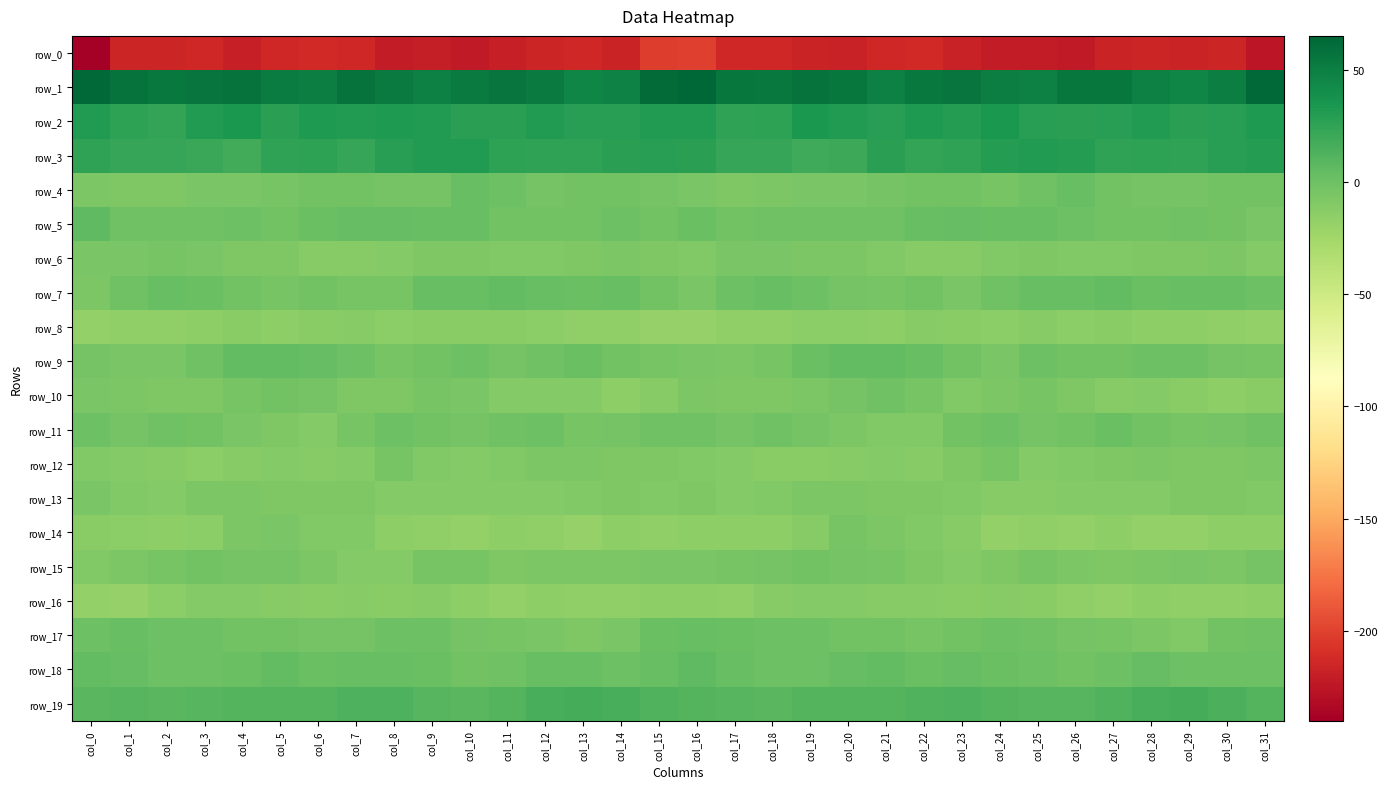

The row_16 series shows -12.4 at col_21. True or false?

True